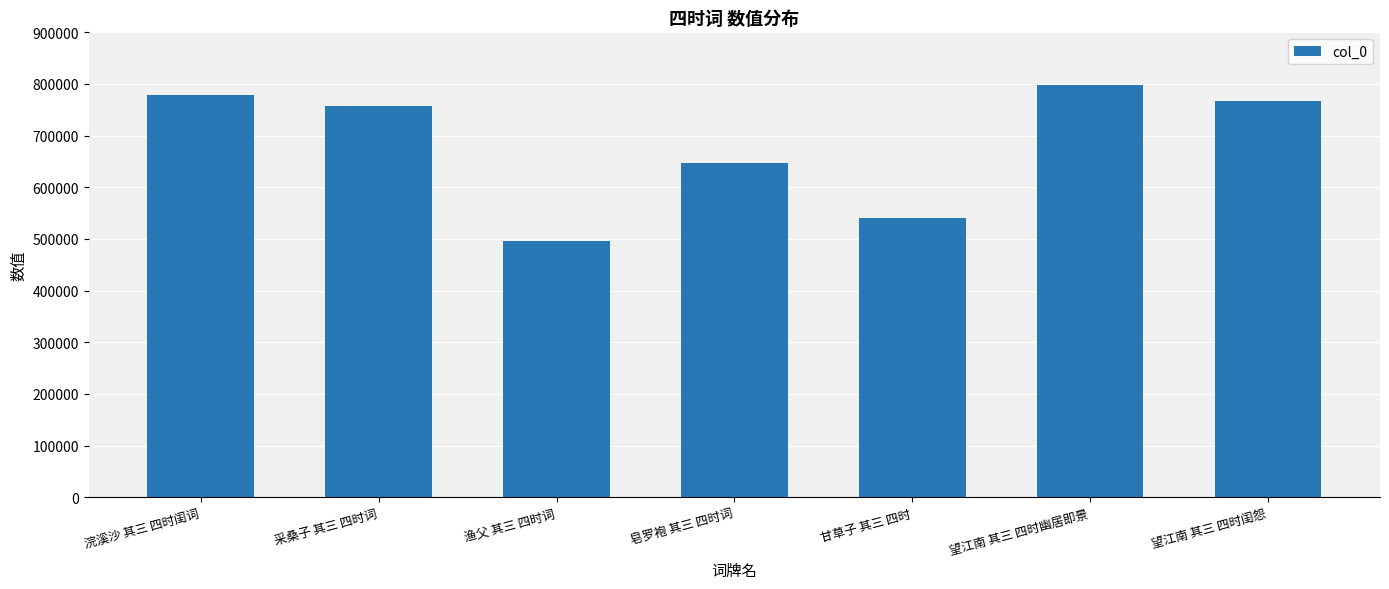

Reading left to right, what are all the values shown in this chart?

浣溪沙 其三 四时闺词=779543	采桑子 其三 四时词=757239	渔父 其三 四时词=496727	皂罗袍 其三 四时词=647005	甘草子 其三 四时=540513	望江南 其三 四时幽居即景=797853	望江南 其三 四时闺怨=766953